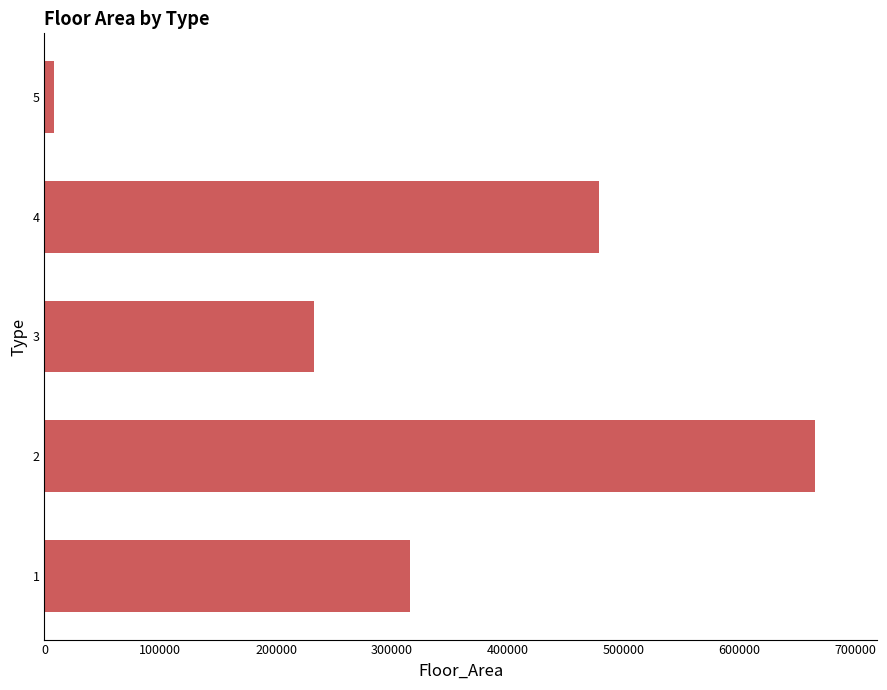

What is the smallest value displayed?

8295